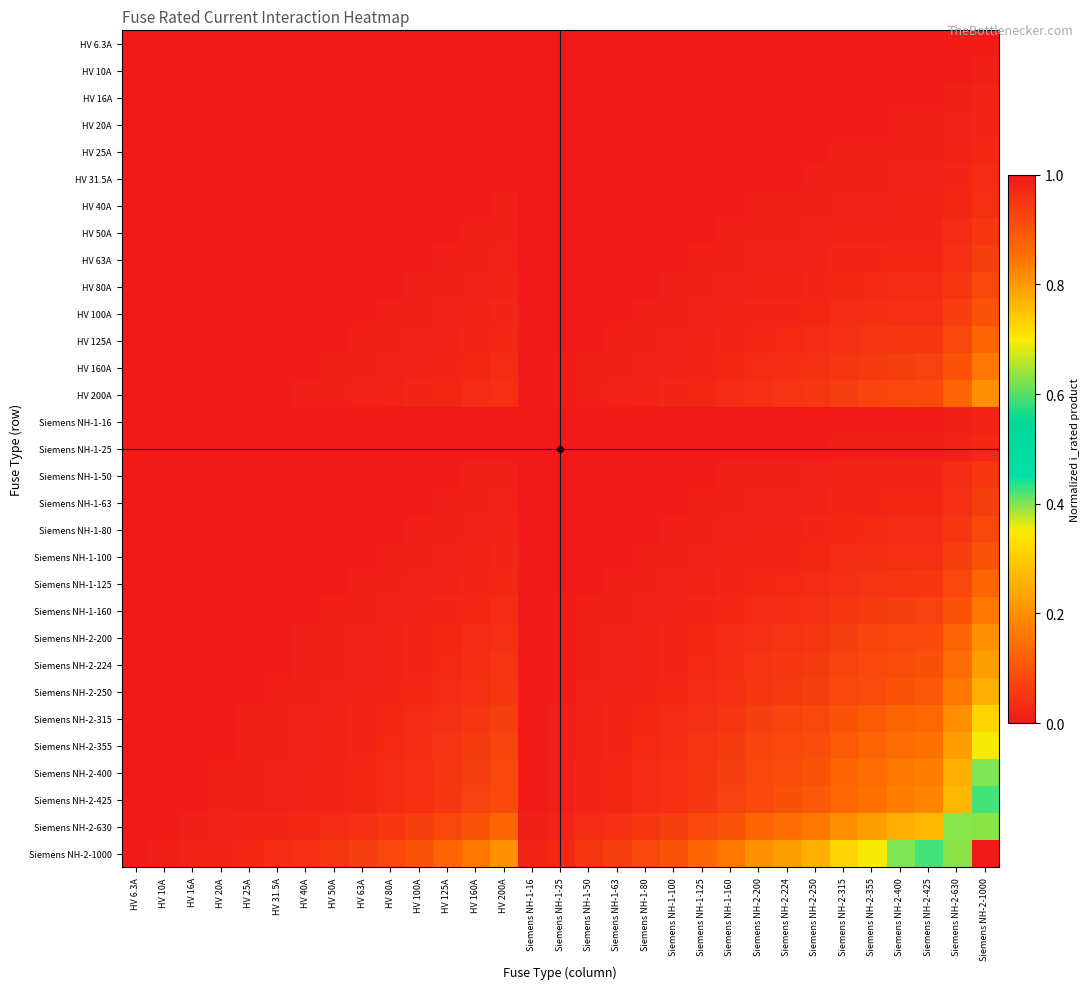

Reading left to right, list all the values displayed in this chart.

HV 6.3A: HV 6.3A=0.0	HV 10A=0.0	HV 16A=0.0	HV 20A=0.0	HV 25A=0.0	HV 31.5A=0.0	HV 40A=0.0	HV 50A=0.0	HV 63A=0.0	HV 80A=0.0	HV 100A=0.0	HV 125A=0.0	HV 160A=0.0	HV 200A=0.0	Siemens NH-1-16=0.0	Siemens NH-1-25=0.0	Siemens NH-1-50=0.0	Siemens NH-1-63=0.0	Siemens NH-1-80=0.0	Siemens NH-1-100=0.0	Siemens NH-1-125=0.0	Siemens NH-1-160=0.0	Siemens NH-2-200=0.0	Siemens NH-2-224=0.0	Siemens NH-2-250=0.0	Siemens NH-2-315=0.0	Siemens NH-2-355=0.0	Siemens NH-2-400=0.0	Siemens NH-2-425=0.0	Siemens NH-2-630=0.0	Siemens NH-2-1000=0.0
HV 10A: HV 6.3A=0.0	HV 10A=0.0	HV 16A=0.0	HV 20A=0.0	HV 25A=0.0	HV 31.5A=0.0	HV 40A=0.0	HV 50A=0.0	HV 63A=0.0	HV 80A=0.0	HV 100A=0.0	HV 125A=0.0	HV 160A=0.0	HV 200A=0.0	Siemens NH-1-16=0.0	Siemens NH-1-25=0.0	Siemens NH-1-50=0.0	Siemens NH-1-63=0.0	Siemens NH-1-80=0.0	Siemens NH-1-100=0.0	Siemens NH-1-125=0.0	Siemens NH-1-160=0.0	Siemens NH-2-200=0.0	Siemens NH-2-224=0.0	Siemens NH-2-250=0.0	Siemens NH-2-315=0.0	Siemens NH-2-355=0.0	Siemens NH-2-400=0.0	Siemens NH-2-425=0.0	Siemens NH-2-630=0.0	Siemens NH-2-1000=0.0
HV 16A: HV 6.3A=0.0	HV 10A=0.0	HV 16A=0.0	HV 20A=0.0	HV 25A=0.0	HV 31.5A=0.0	HV 40A=0.0	HV 50A=0.0	HV 63A=0.0	HV 80A=0.0	HV 100A=0.0	HV 125A=0.0	HV 160A=0.0	HV 200A=0.0	Siemens NH-1-16=0.0	Siemens NH-1-25=0.0	Siemens NH-1-50=0.0	Siemens NH-1-63=0.0	Siemens NH-1-80=0.0	Siemens NH-1-100=0.0	Siemens NH-1-125=0.0	Siemens NH-1-160=0.0	Siemens NH-2-200=0.0	Siemens NH-2-224=0.0	Siemens NH-2-250=0.0	Siemens NH-2-315=0.0	Siemens NH-2-355=0.0	Siemens NH-2-400=0.0	Siemens NH-2-425=0.0	Siemens NH-2-630=0.0	Siemens NH-2-1000=0.0
HV 20A: HV 6.3A=0.0	HV 10A=0.0	HV 16A=0.0	HV 20A=0.0	HV 25A=0.0	HV 31.5A=0.0	HV 40A=0.0	HV 50A=0.0	HV 63A=0.0	HV 80A=0.0	HV 100A=0.0	HV 125A=0.0	HV 160A=0.0	HV 200A=0.0	Siemens NH-1-16=0.0	Siemens NH-1-25=0.0	Siemens NH-1-50=0.0	Siemens NH-1-63=0.0	Siemens NH-1-80=0.0	Siemens NH-1-100=0.0	Siemens NH-1-125=0.0	Siemens NH-1-160=0.0	Siemens NH-2-200=0.0	Siemens NH-2-224=0.0	Siemens NH-2-250=0.0	Siemens NH-2-315=0.0	Siemens NH-2-355=0.0	Siemens NH-2-400=0.0	Siemens NH-2-425=0.0	Siemens NH-2-630=0.0	Siemens NH-2-1000=0.0
HV 25A: HV 6.3A=0.0	HV 10A=0.0	HV 16A=0.0	HV 20A=0.0	HV 25A=0.0	HV 31.5A=0.0	HV 40A=0.0	HV 50A=0.0	HV 63A=0.0	HV 80A=0.0	HV 100A=0.0	HV 125A=0.0	HV 160A=0.0	HV 200A=0.0	Siemens NH-1-16=0.0	Siemens NH-1-25=0.0	Siemens NH-1-50=0.0	Siemens NH-1-63=0.0	Siemens NH-1-80=0.0	Siemens NH-1-100=0.0	Siemens NH-1-125=0.0	Siemens NH-1-160=0.0	Siemens NH-2-200=0.0	Siemens NH-2-224=0.0	Siemens NH-2-250=0.0	Siemens NH-2-315=0.0	Siemens NH-2-355=0.0	Siemens NH-2-400=0.0	Siemens NH-2-425=0.0	Siemens NH-2-630=0.0	Siemens NH-2-1000=0.0
HV 31.5A: HV 6.3A=0.0	HV 10A=0.0	HV 16A=0.0	HV 20A=0.0	HV 25A=0.0	HV 31.5A=0.0	HV 40A=0.0	HV 50A=0.0	HV 63A=0.0	HV 80A=0.0	HV 100A=0.0	HV 125A=0.0	HV 160A=0.0	HV 200A=0.0	Siemens NH-1-16=0.0	Siemens NH-1-25=0.0	Siemens NH-1-50=0.0	Siemens NH-1-63=0.0	Siemens NH-1-80=0.0	Siemens NH-1-100=0.0	Siemens NH-1-125=0.0	Siemens NH-1-160=0.0	Siemens NH-2-200=0.0	Siemens NH-2-224=0.0	Siemens NH-2-250=0.0	Siemens NH-2-315=0.0	Siemens NH-2-355=0.0	Siemens NH-2-400=0.0	Siemens NH-2-425=0.0	Siemens NH-2-630=0.0	Siemens NH-2-1000=0.0
HV 40A: HV 6.3A=0.0	HV 10A=0.0	HV 16A=0.0	HV 20A=0.0	HV 25A=0.0	HV 31.5A=0.0	HV 40A=0.0	HV 50A=0.0	HV 63A=0.0	HV 80A=0.0	HV 100A=0.0	HV 125A=0.0	HV 160A=0.0	HV 200A=0.0	Siemens NH-1-16=0.0	Siemens NH-1-25=0.0	Siemens NH-1-50=0.0	Siemens NH-1-63=0.0	Siemens NH-1-80=0.0	Siemens NH-1-100=0.0	Siemens NH-1-125=0.0	Siemens NH-1-160=0.0	Siemens NH-2-200=0.0	Siemens NH-2-224=0.0	Siemens NH-2-250=0.0	Siemens NH-2-315=0.0	Siemens NH-2-355=0.0	Siemens NH-2-400=0.0	Siemens NH-2-425=0.0	Siemens NH-2-630=0.0	Siemens NH-2-1000=0.0
HV 50A: HV 6.3A=0.0	HV 10A=0.0	HV 16A=0.0	HV 20A=0.0	HV 25A=0.0	HV 31.5A=0.0	HV 40A=0.0	HV 50A=0.0	HV 63A=0.0	HV 80A=0.0	HV 100A=0.0	HV 125A=0.0	HV 160A=0.0	HV 200A=0.0	Siemens NH-1-16=0.0	Siemens NH-1-25=0.0	Siemens NH-1-50=0.0	Siemens NH-1-63=0.0	Siemens NH-1-80=0.0	Siemens NH-1-100=0.0	Siemens NH-1-125=0.0	Siemens NH-1-160=0.0	Siemens NH-2-200=0.0	Siemens NH-2-224=0.0	Siemens NH-2-250=0.0	Siemens NH-2-315=0.0	Siemens NH-2-355=0.0	Siemens NH-2-400=0.0	Siemens NH-2-425=0.0	Siemens NH-2-630=0.0	Siemens NH-2-1000=0.1
HV 63A: HV 6.3A=0.0	HV 10A=0.0	HV 16A=0.0	HV 20A=0.0	HV 25A=0.0	HV 31.5A=0.0	HV 40A=0.0	HV 50A=0.0	HV 63A=0.0	HV 80A=0.0	HV 100A=0.0	HV 125A=0.0	HV 160A=0.0	HV 200A=0.0	Siemens NH-1-16=0.0	Siemens NH-1-25=0.0	Siemens NH-1-50=0.0	Siemens NH-1-63=0.0	Siemens NH-1-80=0.0	Siemens NH-1-100=0.0	Siemens NH-1-125=0.0	Siemens NH-1-160=0.0	Siemens NH-2-200=0.0	Siemens NH-2-224=0.0	Siemens NH-2-250=0.0	Siemens NH-2-315=0.0	Siemens NH-2-355=0.0	Siemens NH-2-400=0.0	Siemens NH-2-425=0.0	Siemens NH-2-630=0.0	Siemens NH-2-1000=0.1
HV 80A: HV 6.3A=0.0	HV 10A=0.0	HV 16A=0.0	HV 20A=0.0	HV 25A=0.0	HV 31.5A=0.0	HV 40A=0.0	HV 50A=0.0	HV 63A=0.0	HV 80A=0.0	HV 100A=0.0	HV 125A=0.0	HV 160A=0.0	HV 200A=0.0	Siemens NH-1-16=0.0	Siemens NH-1-25=0.0	Siemens NH-1-50=0.0	Siemens NH-1-63=0.0	Siemens NH-1-80=0.0	Siemens NH-1-100=0.0	Siemens NH-1-125=0.0	Siemens NH-1-160=0.0	Siemens NH-2-200=0.0	Siemens NH-2-224=0.0	Siemens NH-2-250=0.0	Siemens NH-2-315=0.0	Siemens NH-2-355=0.0	Siemens NH-2-400=0.0	Siemens NH-2-425=0.0	Siemens NH-2-630=0.1	Siemens NH-2-1000=0.1
HV 100A: HV 6.3A=0.0	HV 10A=0.0	HV 16A=0.0	HV 20A=0.0	HV 25A=0.0	HV 31.5A=0.0	HV 40A=0.0	HV 50A=0.0	HV 63A=0.0	HV 80A=0.0	HV 100A=0.0	HV 125A=0.0	HV 160A=0.0	HV 200A=0.0	Siemens NH-1-16=0.0	Siemens NH-1-25=0.0	Siemens NH-1-50=0.0	Siemens NH-1-63=0.0	Siemens NH-1-80=0.0	Siemens NH-1-100=0.0	Siemens NH-1-125=0.0	Siemens NH-1-160=0.0	Siemens NH-2-200=0.0	Siemens NH-2-224=0.0	Siemens NH-2-250=0.0	Siemens NH-2-315=0.0	Siemens NH-2-355=0.0	Siemens NH-2-400=0.0	Siemens NH-2-425=0.0	Siemens NH-2-630=0.1	Siemens NH-2-1000=0.1
HV 125A: HV 6.3A=0.0	HV 10A=0.0	HV 16A=0.0	HV 20A=0.0	HV 25A=0.0	HV 31.5A=0.0	HV 40A=0.0	HV 50A=0.0	HV 63A=0.0	HV 80A=0.0	HV 100A=0.0	HV 125A=0.0	HV 160A=0.0	HV 200A=0.0	Siemens NH-1-16=0.0	Siemens NH-1-25=0.0	Siemens NH-1-50=0.0	Siemens NH-1-63=0.0	Siemens NH-1-80=0.0	Siemens NH-1-100=0.0	Siemens NH-1-125=0.0	Siemens NH-1-160=0.0	Siemens NH-2-200=0.0	Siemens NH-2-224=0.0	Siemens NH-2-250=0.0	Siemens NH-2-315=0.0	Siemens NH-2-355=0.0	Siemens NH-2-400=0.1	Siemens NH-2-425=0.1	Siemens NH-2-630=0.1	Siemens NH-2-1000=0.1
HV 160A: HV 6.3A=0.0	HV 10A=0.0	HV 16A=0.0	HV 20A=0.0	HV 25A=0.0	HV 31.5A=0.0	HV 40A=0.0	HV 50A=0.0	HV 63A=0.0	HV 80A=0.0	HV 100A=0.0	HV 125A=0.0	HV 160A=0.0	HV 200A=0.0	Siemens NH-1-16=0.0	Siemens NH-1-25=0.0	Siemens NH-1-50=0.0	Siemens NH-1-63=0.0	Siemens NH-1-80=0.0	Siemens NH-1-100=0.0	Siemens NH-1-125=0.0	Siemens NH-1-160=0.0	Siemens NH-2-200=0.0	Siemens NH-2-224=0.0	Siemens NH-2-250=0.0	Siemens NH-2-315=0.1	Siemens NH-2-355=0.1	Siemens NH-2-400=0.1	Siemens NH-2-425=0.1	Siemens NH-2-630=0.1	Siemens NH-2-1000=0.2
HV 200A: HV 6.3A=0.0	HV 10A=0.0	HV 16A=0.0	HV 20A=0.0	HV 25A=0.0	HV 31.5A=0.0	HV 40A=0.0	HV 50A=0.0	HV 63A=0.0	HV 80A=0.0	HV 100A=0.0	HV 125A=0.0	HV 160A=0.0	HV 200A=0.0	Siemens NH-1-16=0.0	Siemens NH-1-25=0.0	Siemens NH-1-50=0.0	Siemens NH-1-63=0.0	Siemens NH-1-80=0.0	Siemens NH-1-100=0.0	Siemens NH-1-125=0.0	Siemens NH-1-160=0.0	Siemens NH-2-200=0.0	Siemens NH-2-224=0.0	Siemens NH-2-250=0.1	Siemens NH-2-315=0.1	Siemens NH-2-355=0.1	Siemens NH-2-400=0.1	Siemens NH-2-425=0.1	Siemens NH-2-630=0.1	Siemens NH-2-1000=0.2
Siemens NH-1-16: HV 6.3A=0.0	HV 10A=0.0	HV 16A=0.0	HV 20A=0.0	HV 25A=0.0	HV 31.5A=0.0	HV 40A=0.0	HV 50A=0.0	HV 63A=0.0	HV 80A=0.0	HV 100A=0.0	HV 125A=0.0	HV 160A=0.0	HV 200A=0.0	Siemens NH-1-16=0.0	Siemens NH-1-25=0.0	Siemens NH-1-50=0.0	Siemens NH-1-63=0.0	Siemens NH-1-80=0.0	Siemens NH-1-100=0.0	Siemens NH-1-125=0.0	Siemens NH-1-160=0.0	Siemens NH-2-200=0.0	Siemens NH-2-224=0.0	Siemens NH-2-250=0.0	Siemens NH-2-315=0.0	Siemens NH-2-355=0.0	Siemens NH-2-400=0.0	Siemens NH-2-425=0.0	Siemens NH-2-630=0.0	Siemens NH-2-1000=0.0
Siemens NH-1-25: HV 6.3A=0.0	HV 10A=0.0	HV 16A=0.0	HV 20A=0.0	HV 25A=0.0	HV 31.5A=0.0	HV 40A=0.0	HV 50A=0.0	HV 63A=0.0	HV 80A=0.0	HV 100A=0.0	HV 125A=0.0	HV 160A=0.0	HV 200A=0.0	Siemens NH-1-16=0.0	Siemens NH-1-25=0.0	Siemens NH-1-50=0.0	Siemens NH-1-63=0.0	Siemens NH-1-80=0.0	Siemens NH-1-100=0.0	Siemens NH-1-125=0.0	Siemens NH-1-160=0.0	Siemens NH-2-200=0.0	Siemens NH-2-224=0.0	Siemens NH-2-250=0.0	Siemens NH-2-315=0.0	Siemens NH-2-355=0.0	Siemens NH-2-400=0.0	Siemens NH-2-425=0.0	Siemens NH-2-630=0.0	Siemens NH-2-1000=0.0
Siemens NH-1-50: HV 6.3A=0.0	HV 10A=0.0	HV 16A=0.0	HV 20A=0.0	HV 25A=0.0	HV 31.5A=0.0	HV 40A=0.0	HV 50A=0.0	HV 63A=0.0	HV 80A=0.0	HV 100A=0.0	HV 125A=0.0	HV 160A=0.0	HV 200A=0.0	Siemens NH-1-16=0.0	Siemens NH-1-25=0.0	Siemens NH-1-50=0.0	Siemens NH-1-63=0.0	Siemens NH-1-80=0.0	Siemens NH-1-100=0.0	Siemens NH-1-125=0.0	Siemens NH-1-160=0.0	Siemens NH-2-200=0.0	Siemens NH-2-224=0.0	Siemens NH-2-250=0.0	Siemens NH-2-315=0.0	Siemens NH-2-355=0.0	Siemens NH-2-400=0.0	Siemens NH-2-425=0.0	Siemens NH-2-630=0.0	Siemens NH-2-1000=0.1
Siemens NH-1-63: HV 6.3A=0.0	HV 10A=0.0	HV 16A=0.0	HV 20A=0.0	HV 25A=0.0	HV 31.5A=0.0	HV 40A=0.0	HV 50A=0.0	HV 63A=0.0	HV 80A=0.0	HV 100A=0.0	HV 125A=0.0	HV 160A=0.0	HV 200A=0.0	Siemens NH-1-16=0.0	Siemens NH-1-25=0.0	Siemens NH-1-50=0.0	Siemens NH-1-63=0.0	Siemens NH-1-80=0.0	Siemens NH-1-100=0.0	Siemens NH-1-125=0.0	Siemens NH-1-160=0.0	Siemens NH-2-200=0.0	Siemens NH-2-224=0.0	Siemens NH-2-250=0.0	Siemens NH-2-315=0.0	Siemens NH-2-355=0.0	Siemens NH-2-400=0.0	Siemens NH-2-425=0.0	Siemens NH-2-630=0.0	Siemens NH-2-1000=0.1
Siemens NH-1-80: HV 6.3A=0.0	HV 10A=0.0	HV 16A=0.0	HV 20A=0.0	HV 25A=0.0	HV 31.5A=0.0	HV 40A=0.0	HV 50A=0.0	HV 63A=0.0	HV 80A=0.0	HV 100A=0.0	HV 125A=0.0	HV 160A=0.0	HV 200A=0.0	Siemens NH-1-16=0.0	Siemens NH-1-25=0.0	Siemens NH-1-50=0.0	Siemens NH-1-63=0.0	Siemens NH-1-80=0.0	Siemens NH-1-100=0.0	Siemens NH-1-125=0.0	Siemens NH-1-160=0.0	Siemens NH-2-200=0.0	Siemens NH-2-224=0.0	Siemens NH-2-250=0.0	Siemens NH-2-315=0.0	Siemens NH-2-355=0.0	Siemens NH-2-400=0.0	Siemens NH-2-425=0.0	Siemens NH-2-630=0.1	Siemens NH-2-1000=0.1
Siemens NH-1-100: HV 6.3A=0.0	HV 10A=0.0	HV 16A=0.0	HV 20A=0.0	HV 25A=0.0	HV 31.5A=0.0	HV 40A=0.0	HV 50A=0.0	HV 63A=0.0	HV 80A=0.0	HV 100A=0.0	HV 125A=0.0	HV 160A=0.0	HV 200A=0.0	Siemens NH-1-16=0.0	Siemens NH-1-25=0.0	Siemens NH-1-50=0.0	Siemens NH-1-63=0.0	Siemens NH-1-80=0.0	Siemens NH-1-100=0.0	Siemens NH-1-125=0.0	Siemens NH-1-160=0.0	Siemens NH-2-200=0.0	Siemens NH-2-224=0.0	Siemens NH-2-250=0.0	Siemens NH-2-315=0.0	Siemens NH-2-355=0.0	Siemens NH-2-400=0.0	Siemens NH-2-425=0.0	Siemens NH-2-630=0.1	Siemens NH-2-1000=0.1
Siemens NH-1-125: HV 6.3A=0.0	HV 10A=0.0	HV 16A=0.0	HV 20A=0.0	HV 25A=0.0	HV 31.5A=0.0	HV 40A=0.0	HV 50A=0.0	HV 63A=0.0	HV 80A=0.0	HV 100A=0.0	HV 125A=0.0	HV 160A=0.0	HV 200A=0.0	Siemens NH-1-16=0.0	Siemens NH-1-25=0.0	Siemens NH-1-50=0.0	Siemens NH-1-63=0.0	Siemens NH-1-80=0.0	Siemens NH-1-100=0.0	Siemens NH-1-125=0.0	Siemens NH-1-160=0.0	Siemens NH-2-200=0.0	Siemens NH-2-224=0.0	Siemens NH-2-250=0.0	Siemens NH-2-315=0.0	Siemens NH-2-355=0.0	Siemens NH-2-400=0.1	Siemens NH-2-425=0.1	Siemens NH-2-630=0.1	Siemens NH-2-1000=0.1
Siemens NH-1-160: HV 6.3A=0.0	HV 10A=0.0	HV 16A=0.0	HV 20A=0.0	HV 25A=0.0	HV 31.5A=0.0	HV 40A=0.0	HV 50A=0.0	HV 63A=0.0	HV 80A=0.0	HV 100A=0.0	HV 125A=0.0	HV 160A=0.0	HV 200A=0.0	Siemens NH-1-16=0.0	Siemens NH-1-25=0.0	Siemens NH-1-50=0.0	Siemens NH-1-63=0.0	Siemens NH-1-80=0.0	Siemens NH-1-100=0.0	Siemens NH-1-125=0.0	Siemens NH-1-160=0.0	Siemens NH-2-200=0.0	Siemens NH-2-224=0.0	Siemens NH-2-250=0.0	Siemens NH-2-315=0.1	Siemens NH-2-355=0.1	Siemens NH-2-400=0.1	Siemens NH-2-425=0.1	Siemens NH-2-630=0.1	Siemens NH-2-1000=0.2
Siemens NH-2-200: HV 6.3A=0.0	HV 10A=0.0	HV 16A=0.0	HV 20A=0.0	HV 25A=0.0	HV 31.5A=0.0	HV 40A=0.0	HV 50A=0.0	HV 63A=0.0	HV 80A=0.0	HV 100A=0.0	HV 125A=0.0	HV 160A=0.0	HV 200A=0.0	Siemens NH-1-16=0.0	Siemens NH-1-25=0.0	Siemens NH-1-50=0.0	Siemens NH-1-63=0.0	Siemens NH-1-80=0.0	Siemens NH-1-100=0.0	Siemens NH-1-125=0.0	Siemens NH-1-160=0.0	Siemens NH-2-200=0.0	Siemens NH-2-224=0.0	Siemens NH-2-250=0.1	Siemens NH-2-315=0.1	Siemens NH-2-355=0.1	Siemens NH-2-400=0.1	Siemens NH-2-425=0.1	Siemens NH-2-630=0.1	Siemens NH-2-1000=0.2
Siemens NH-2-224: HV 6.3A=0.0	HV 10A=0.0	HV 16A=0.0	HV 20A=0.0	HV 25A=0.0	HV 31.5A=0.0	HV 40A=0.0	HV 50A=0.0	HV 63A=0.0	HV 80A=0.0	HV 100A=0.0	HV 125A=0.0	HV 160A=0.0	HV 200A=0.0	Siemens NH-1-16=0.0	Siemens NH-1-25=0.0	Siemens NH-1-50=0.0	Siemens NH-1-63=0.0	Siemens NH-1-80=0.0	Siemens NH-1-100=0.0	Siemens NH-1-125=0.0	Siemens NH-1-160=0.0	Siemens NH-2-200=0.0	Siemens NH-2-224=0.1	Siemens NH-2-250=0.1	Siemens NH-2-315=0.1	Siemens NH-2-355=0.1	Siemens NH-2-400=0.1	Siemens NH-2-425=0.1	Siemens NH-2-630=0.1	Siemens NH-2-1000=0.2
Siemens NH-2-250: HV 6.3A=0.0	HV 10A=0.0	HV 16A=0.0	HV 20A=0.0	HV 25A=0.0	HV 31.5A=0.0	HV 40A=0.0	HV 50A=0.0	HV 63A=0.0	HV 80A=0.0	HV 100A=0.0	HV 125A=0.0	HV 160A=0.0	HV 200A=0.1	Siemens NH-1-16=0.0	Siemens NH-1-25=0.0	Siemens NH-1-50=0.0	Siemens NH-1-63=0.0	Siemens NH-1-80=0.0	Siemens NH-1-100=0.0	Siemens NH-1-125=0.0	Siemens NH-1-160=0.0	Siemens NH-2-200=0.1	Siemens NH-2-224=0.1	Siemens NH-2-250=0.1	Siemens NH-2-315=0.1	Siemens NH-2-355=0.1	Siemens NH-2-400=0.1	Siemens NH-2-425=0.1	Siemens NH-2-630=0.2	Siemens NH-2-1000=0.2
Siemens NH-2-315: HV 6.3A=0.0	HV 10A=0.0	HV 16A=0.0	HV 20A=0.0	HV 25A=0.0	HV 31.5A=0.0	HV 40A=0.0	HV 50A=0.0	HV 63A=0.0	HV 80A=0.0	HV 100A=0.0	HV 125A=0.0	HV 160A=0.1	HV 200A=0.1	Siemens NH-1-16=0.0	Siemens NH-1-25=0.0	Siemens NH-1-50=0.0	Siemens NH-1-63=0.0	Siemens NH-1-80=0.0	Siemens NH-1-100=0.0	Siemens NH-1-125=0.0	Siemens NH-1-160=0.1	Siemens NH-2-200=0.1	Siemens NH-2-224=0.1	Siemens NH-2-250=0.1	Siemens NH-2-315=0.1	Siemens NH-2-355=0.1	Siemens NH-2-400=0.1	Siemens NH-2-425=0.1	Siemens NH-2-630=0.2	Siemens NH-2-1000=0.3
Siemens NH-2-355: HV 6.3A=0.0	HV 10A=0.0	HV 16A=0.0	HV 20A=0.0	HV 25A=0.0	HV 31.5A=0.0	HV 40A=0.0	HV 50A=0.0	HV 63A=0.0	HV 80A=0.0	HV 100A=0.0	HV 125A=0.0	HV 160A=0.1	HV 200A=0.1	Siemens NH-1-16=0.0	Siemens NH-1-25=0.0	Siemens NH-1-50=0.0	Siemens NH-1-63=0.0	Siemens NH-1-80=0.0	Siemens NH-1-100=0.0	Siemens NH-1-125=0.0	Siemens NH-1-160=0.1	Siemens NH-2-200=0.1	Siemens NH-2-224=0.1	Siemens NH-2-250=0.1	Siemens NH-2-315=0.1	Siemens NH-2-355=0.1	Siemens NH-2-400=0.1	Siemens NH-2-425=0.2	Siemens NH-2-630=0.2	Siemens NH-2-1000=0.4
Siemens NH-2-400: HV 6.3A=0.0	HV 10A=0.0	HV 16A=0.0	HV 20A=0.0	HV 25A=0.0	HV 31.5A=0.0	HV 40A=0.0	HV 50A=0.0	HV 63A=0.0	HV 80A=0.0	HV 100A=0.0	HV 125A=0.1	HV 160A=0.1	HV 200A=0.1	Siemens NH-1-16=0.0	Siemens NH-1-25=0.0	Siemens NH-1-50=0.0	Siemens NH-1-63=0.0	Siemens NH-1-80=0.0	Siemens NH-1-100=0.0	Siemens NH-1-125=0.1	Siemens NH-1-160=0.1	Siemens NH-2-200=0.1	Siemens NH-2-224=0.1	Siemens NH-2-250=0.1	Siemens NH-2-315=0.1	Siemens NH-2-355=0.1	Siemens NH-2-400=0.2	Siemens NH-2-425=0.2	Siemens NH-2-630=0.3	Siemens NH-2-1000=0.4
Siemens NH-2-425: HV 6.3A=0.0	HV 10A=0.0	HV 16A=0.0	HV 20A=0.0	HV 25A=0.0	HV 31.5A=0.0	HV 40A=0.0	HV 50A=0.0	HV 63A=0.0	HV 80A=0.0	HV 100A=0.0	HV 125A=0.1	HV 160A=0.1	HV 200A=0.1	Siemens NH-1-16=0.0	Siemens NH-1-25=0.0	Siemens NH-1-50=0.0	Siemens NH-1-63=0.0	Siemens NH-1-80=0.0	Siemens NH-1-100=0.0	Siemens NH-1-125=0.1	Siemens NH-1-160=0.1	Siemens NH-2-200=0.1	Siemens NH-2-224=0.1	Siemens NH-2-250=0.1	Siemens NH-2-315=0.1	Siemens NH-2-355=0.2	Siemens NH-2-400=0.2	Siemens NH-2-425=0.2	Siemens NH-2-630=0.3	Siemens NH-2-1000=0.4
Siemens NH-2-630: HV 6.3A=0.0	HV 10A=0.0	HV 16A=0.0	HV 20A=0.0	HV 25A=0.0	HV 31.5A=0.0	HV 40A=0.0	HV 50A=0.0	HV 63A=0.0	HV 80A=0.1	HV 100A=0.1	HV 125A=0.1	HV 160A=0.1	HV 200A=0.1	Siemens NH-1-16=0.0	Siemens NH-1-25=0.0	Siemens NH-1-50=0.0	Siemens NH-1-63=0.0	Siemens NH-1-80=0.1	Siemens NH-1-100=0.1	Siemens NH-1-125=0.1	Siemens NH-1-160=0.1	Siemens NH-2-200=0.1	Siemens NH-2-224=0.1	Siemens NH-2-250=0.2	Siemens NH-2-315=0.2	Siemens NH-2-355=0.2	Siemens NH-2-400=0.3	Siemens NH-2-425=0.3	Siemens NH-2-630=0.4	Siemens NH-2-1000=0.6
Siemens NH-2-1000: HV 6.3A=0.0	HV 10A=0.0	HV 16A=0.0	HV 20A=0.0	HV 25A=0.0	HV 31.5A=0.0	HV 40A=0.0	HV 50A=0.1	HV 63A=0.1	HV 80A=0.1	HV 100A=0.1	HV 125A=0.1	HV 160A=0.2	HV 200A=0.2	Siemens NH-1-16=0.0	Siemens NH-1-25=0.0	Siemens NH-1-50=0.1	Siemens NH-1-63=0.1	Siemens NH-1-80=0.1	Siemens NH-1-100=0.1	Siemens NH-1-125=0.1	Siemens NH-1-160=0.2	Siemens NH-2-200=0.2	Siemens NH-2-224=0.2	Siemens NH-2-250=0.2	Siemens NH-2-315=0.3	Siemens NH-2-355=0.4	Siemens NH-2-400=0.4	Siemens NH-2-425=0.4	Siemens NH-2-630=0.6	Siemens NH-2-1000=1.0